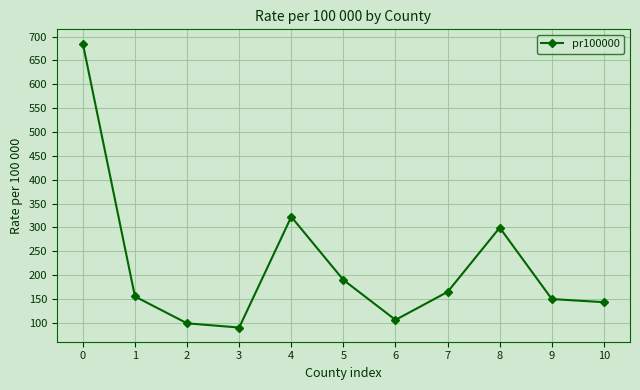

What is the value of the 8th point from the left?

165.0